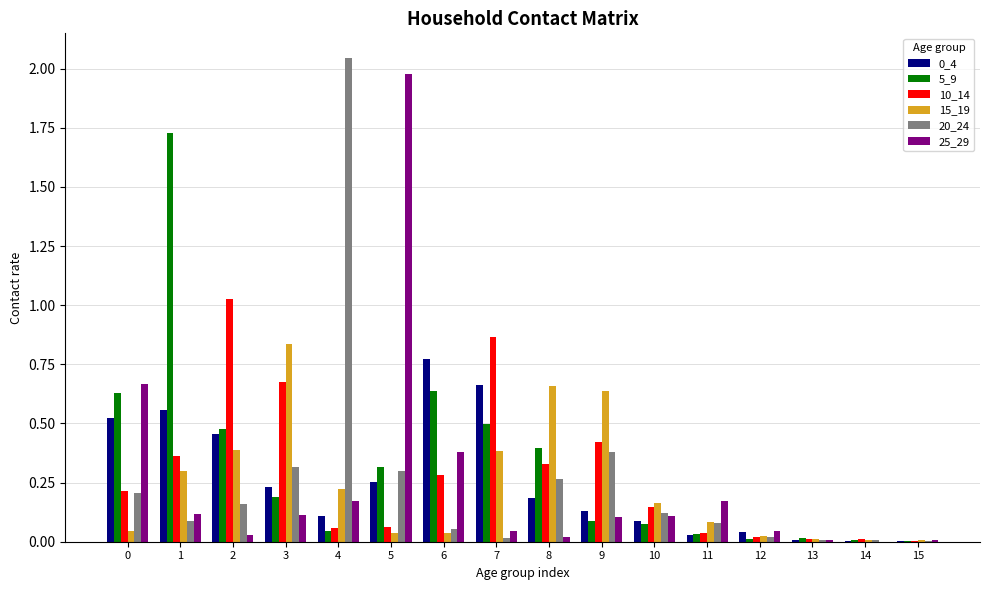

The value of 10_14 at 3 is 1.1. True or false?

False